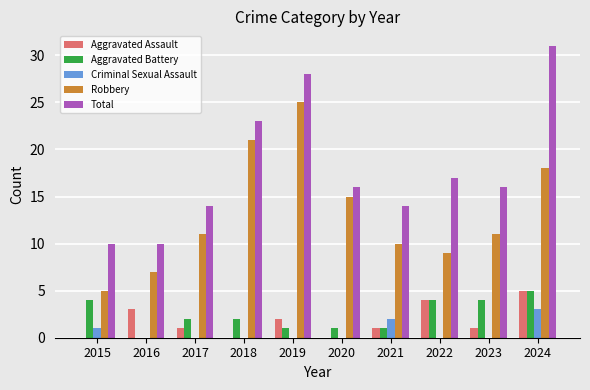

Does the chart contain stacked bars?

No